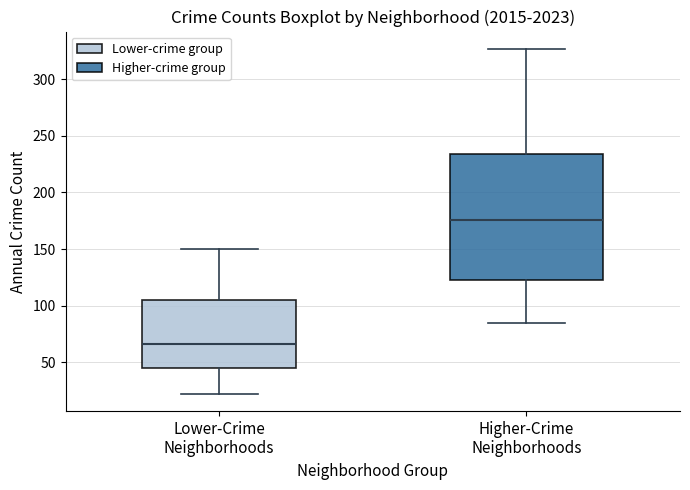

Reading left to right, transcribe this box plot: for each box, give where its median line is, the range the box spans, and where its two whiskers end, as read against the y-axis. The values are not printed on the chart, so give them approximately, as read against the axis.

Lower-Crime Neighborhoods: median 65, box 45 to 105, whiskers 20 to 150
Higher-Crime Neighborhoods: median 175, box 125 to 235, whiskers 85 to 325